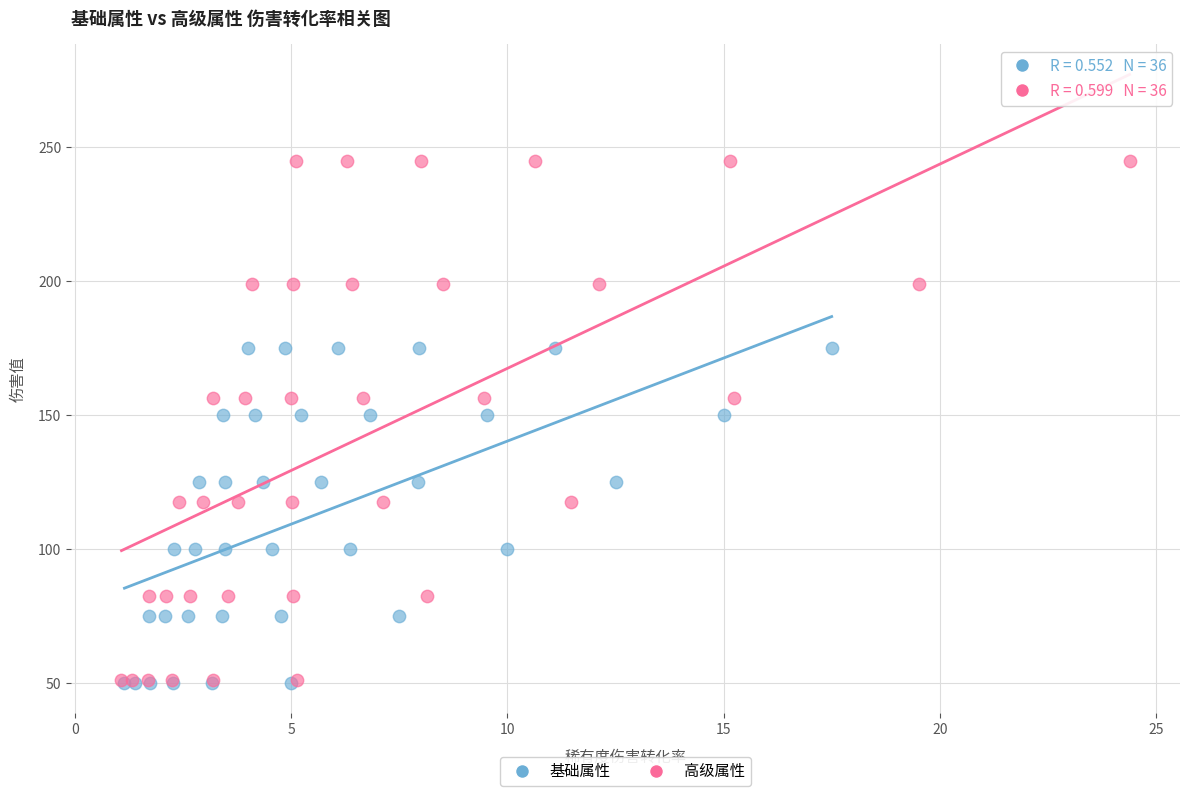

Which series has the largest Y range (max minus min)?

高级属性